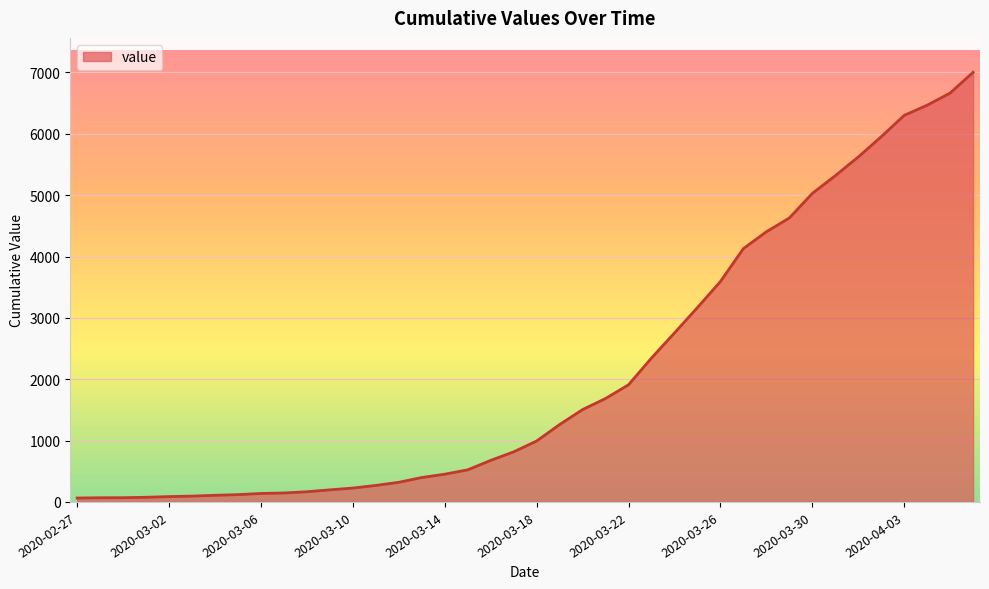

What is the difference between the maximum and minimum values?

6939